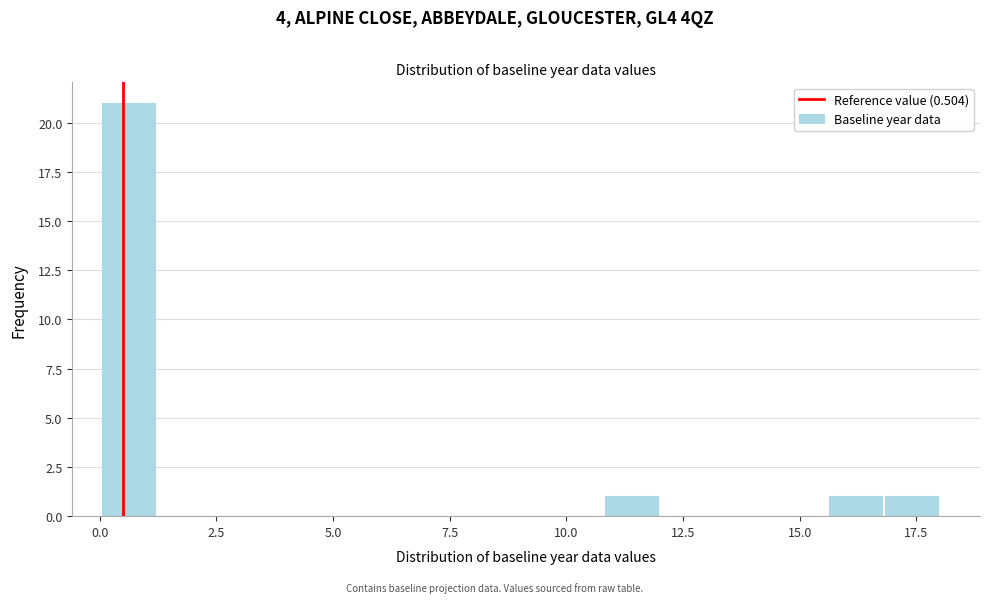

Around what value on the x-axis is the tallest bar? Give the approximate position of its centre, as read against the axis.

0.5